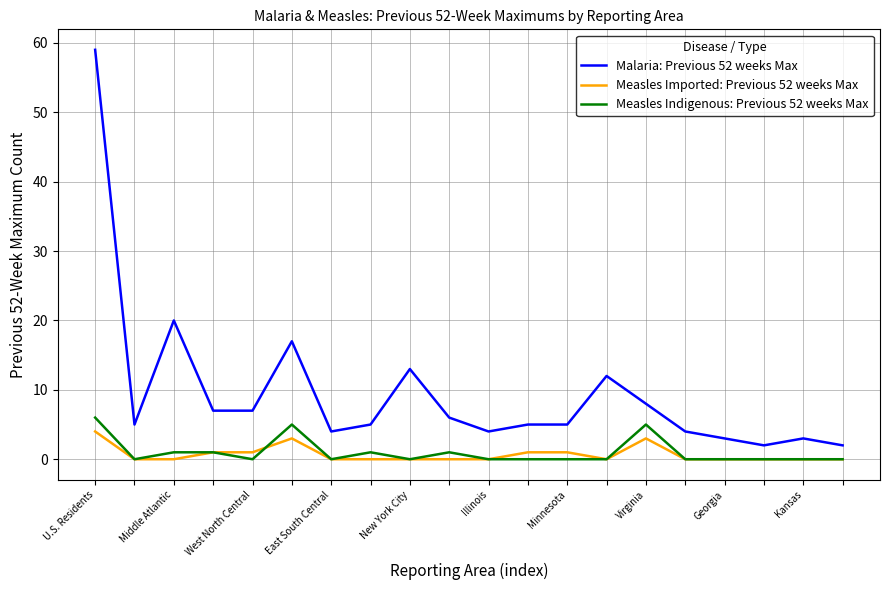

What is the maximum value shown in the chart?

59